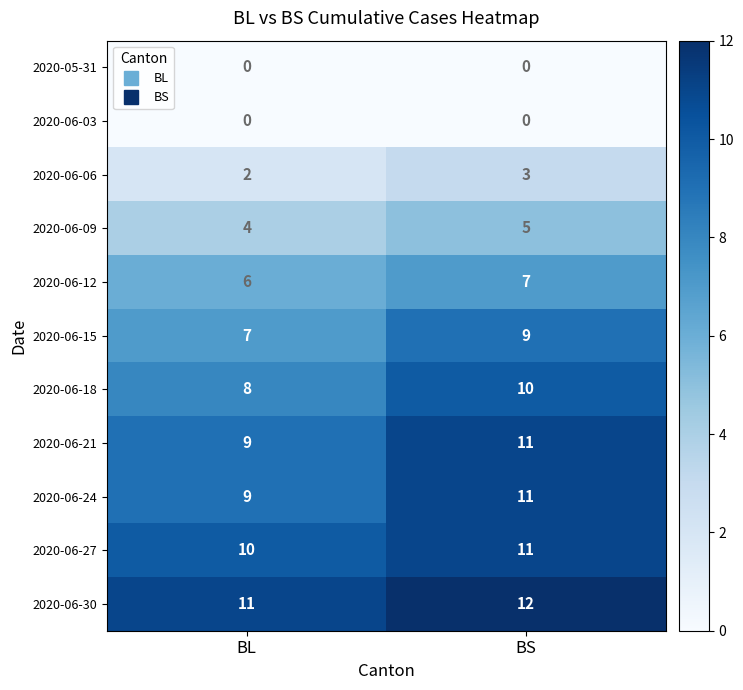

At how many categories does at least one series exceed 7?

2